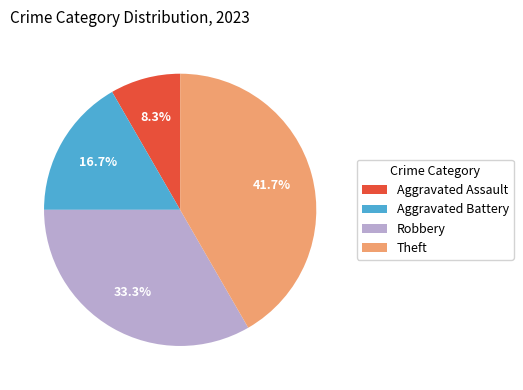

To the nearest percent, what is the average slice percentage?

25%